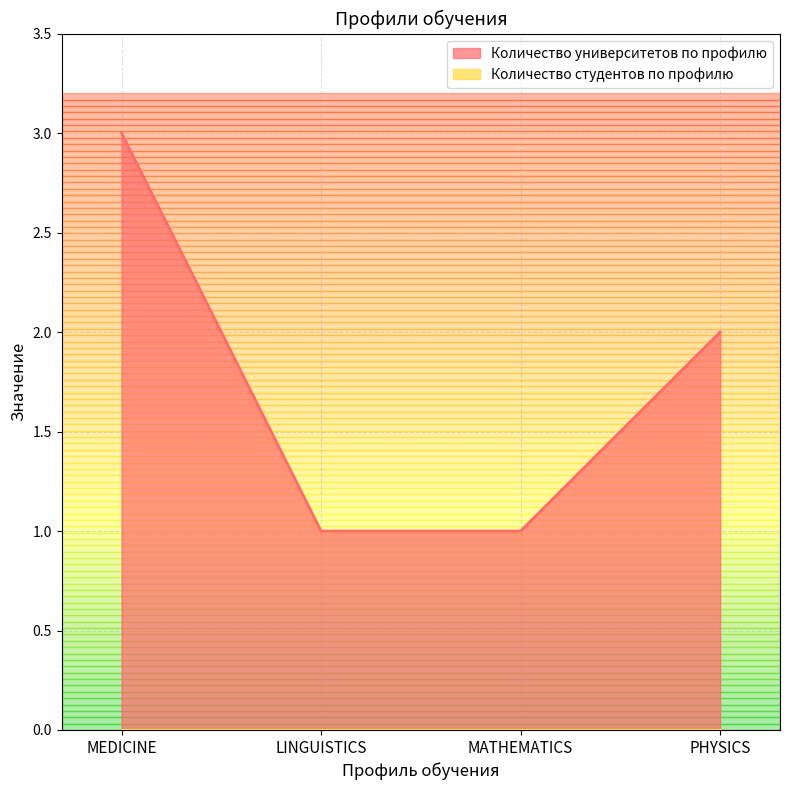

Which has a higher value, LINGUISTICS or PHYSICS?

PHYSICS